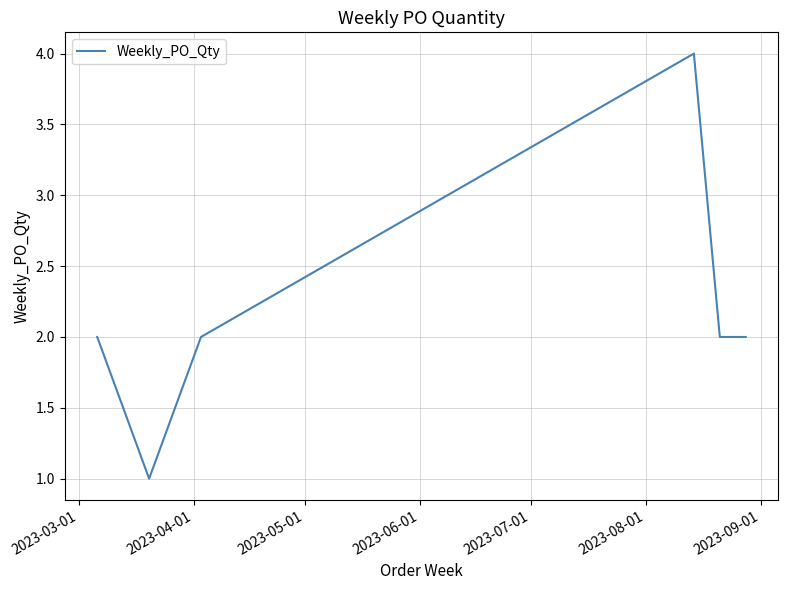

Count the number of data series in this chart.

1